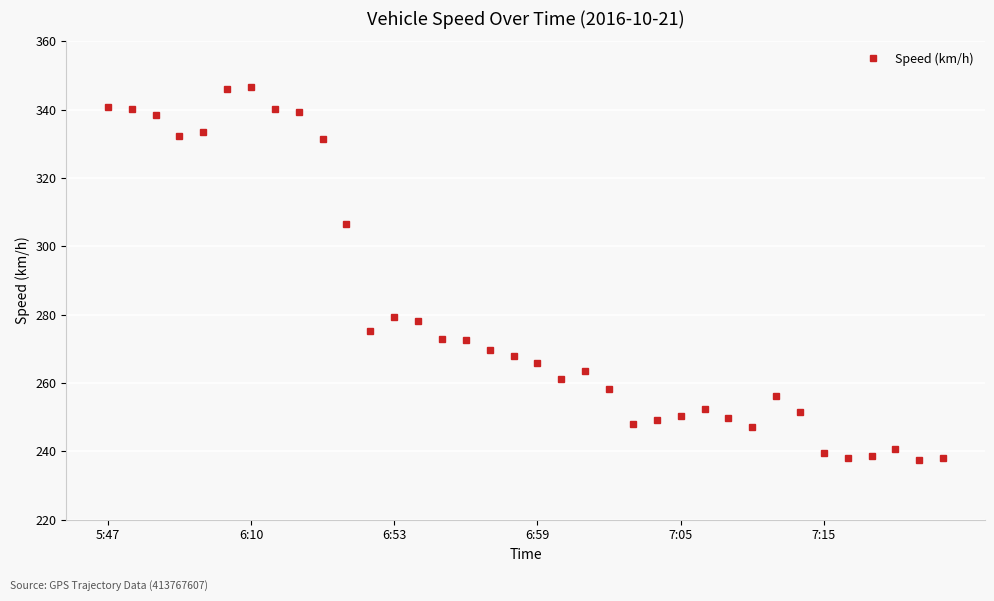

What is the sum of all values?

10095.2